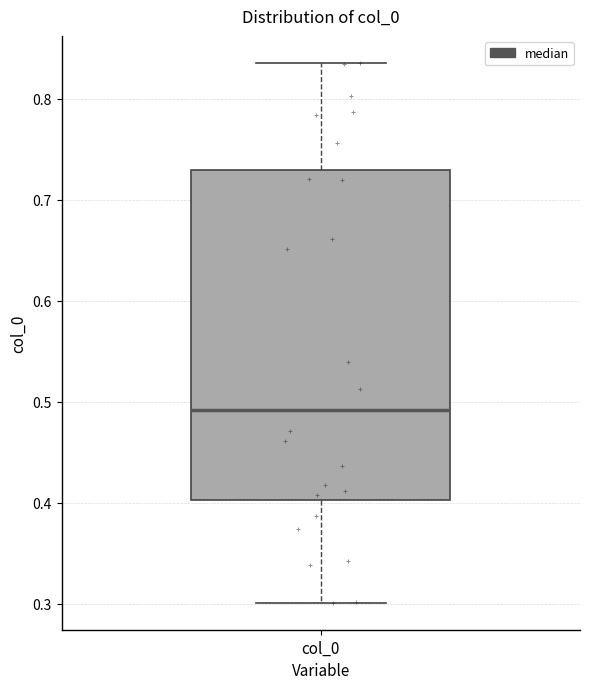

Read this box plot against the y-axis: the position of the median line, the range covered by the box, and the ends of both whiskers. The values are not printed on the chart, so give them approximately, as read against the axis.

median 0.49, box 0.40 to 0.73, whiskers 0.30 to 0.84